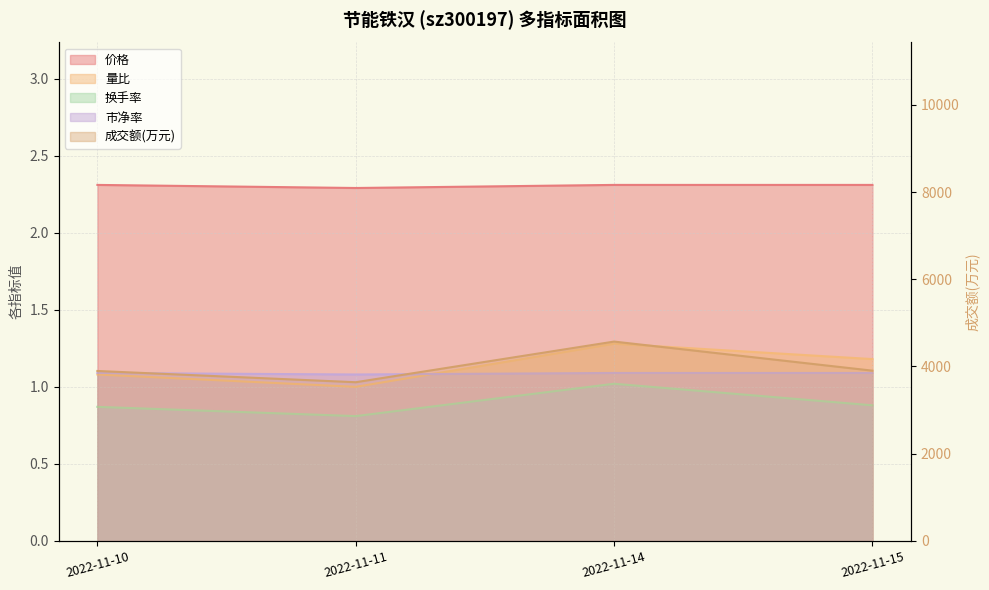

Between 2022-11-10 and 2022-11-14, which series saw the biggest shift?

成交额(万元)